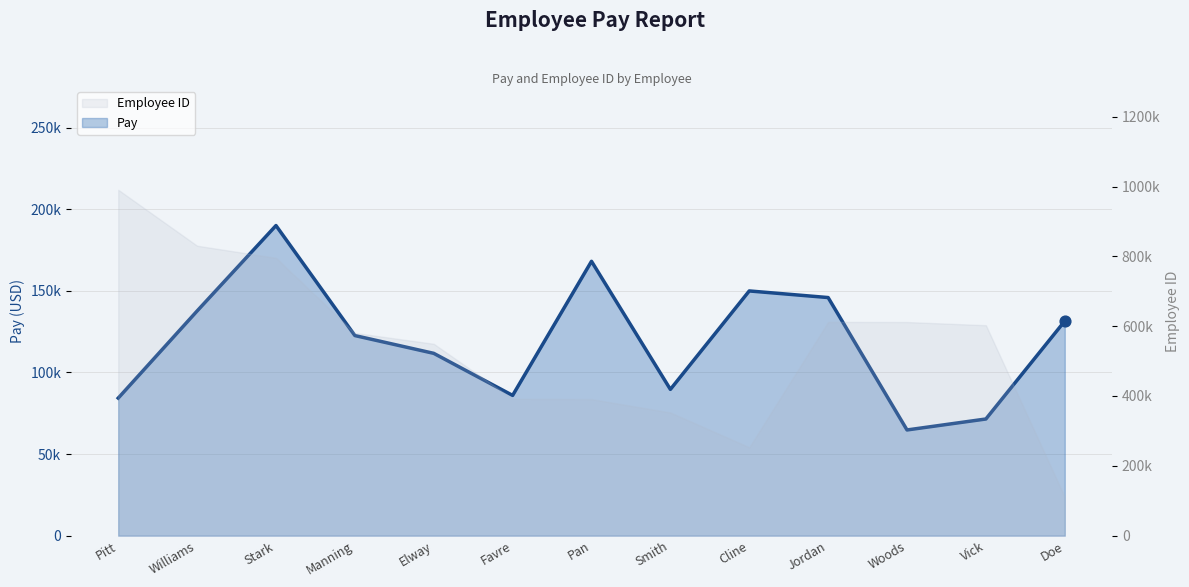

What is the ratio of the value at Vick to the value at Woods?

1.1